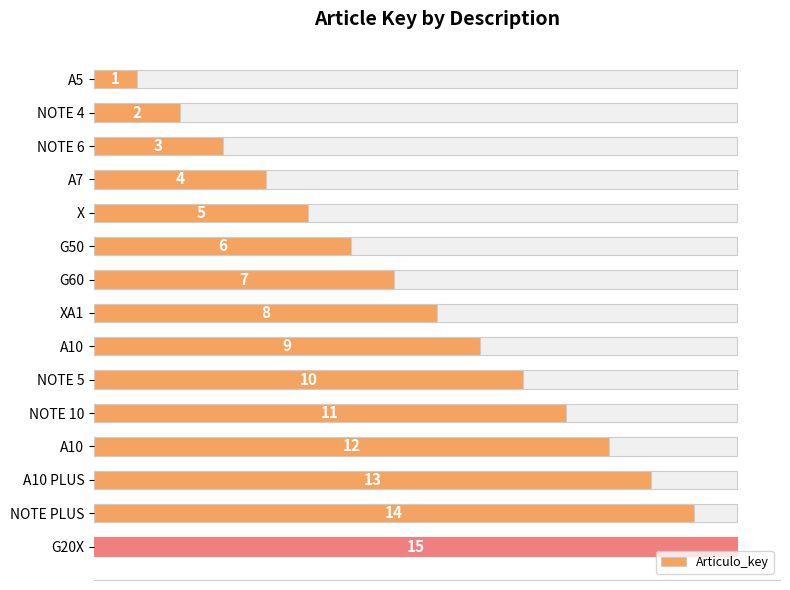

How many data points are less than 8?

7